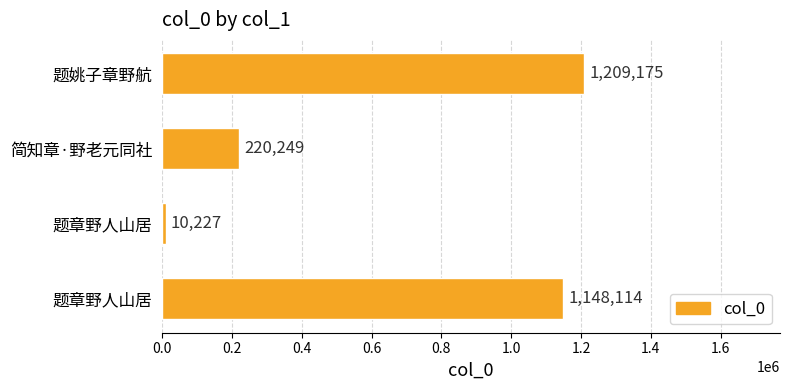

Does the chart contain any negative values?

No